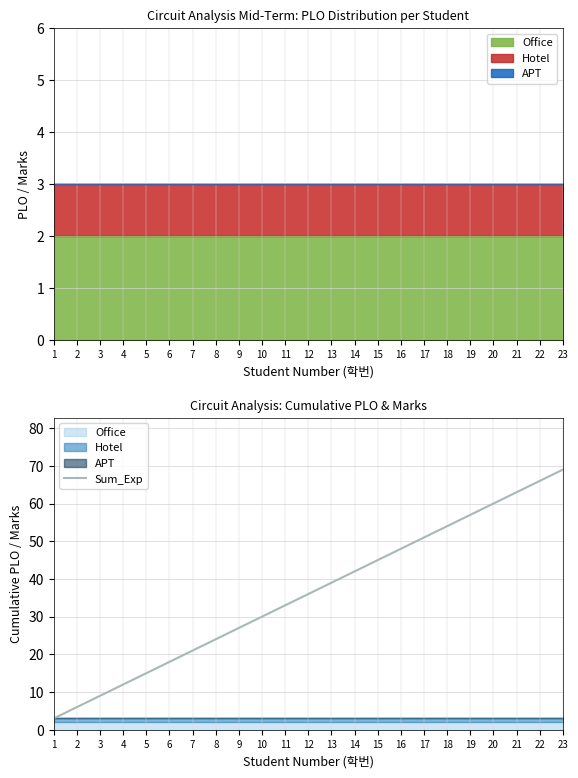

Rank the categories by value from highest to lowest.

23, 22, 21, 20, 19, 18, 17, 16, 15, 14, 13, 12, 11, 10, 9, 8, 7, 6, 5, 4, 3, 2, 1